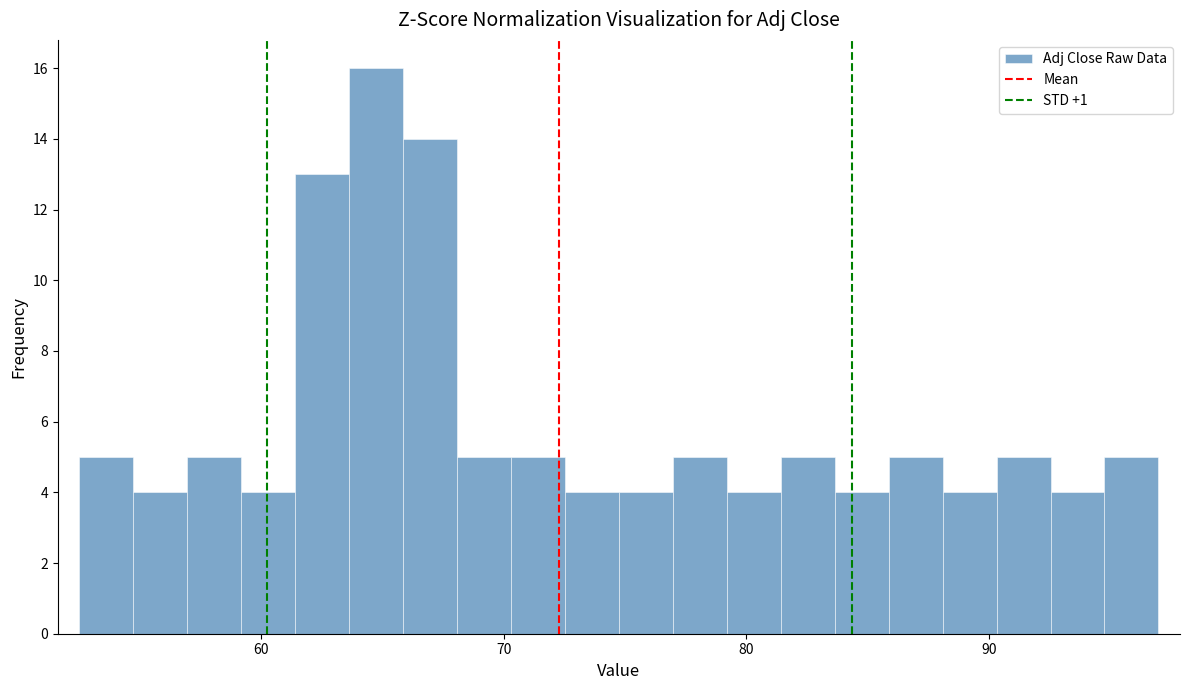

Read against the x-axis, roughly where is the centre of the tallest bar?

65